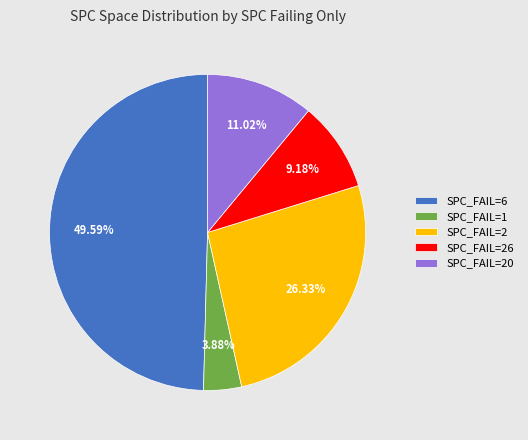

Do SPC_FAIL=2 and SPC_FAIL=6 together represent more than half of the pie?

Yes